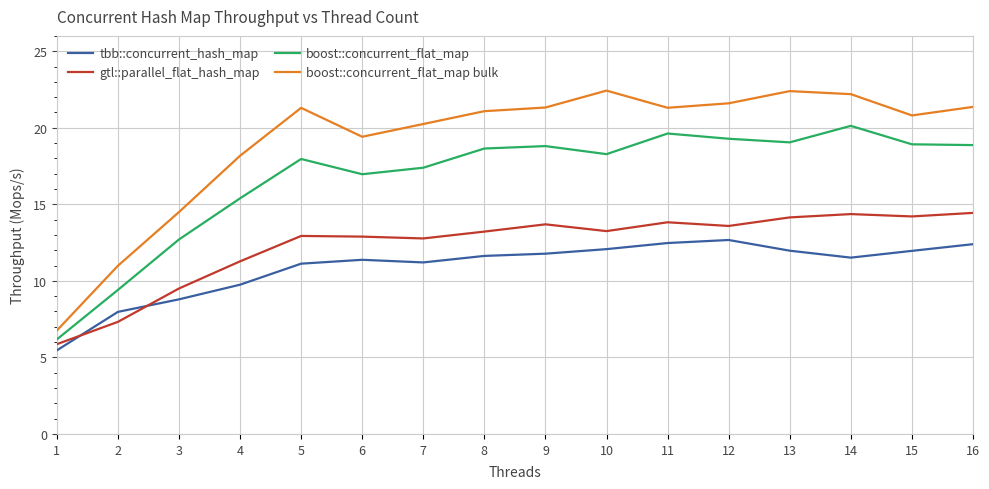

What is the spread (max minus min) of values at 7?

9.0